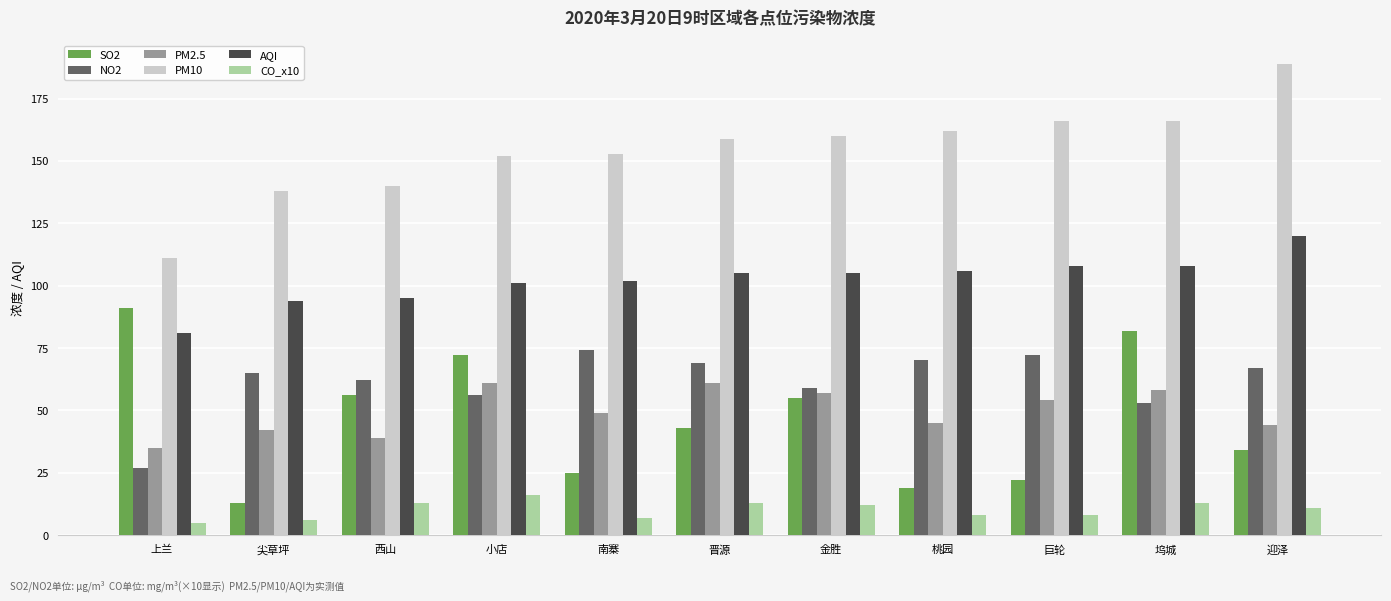

How many data points does each series have?

11